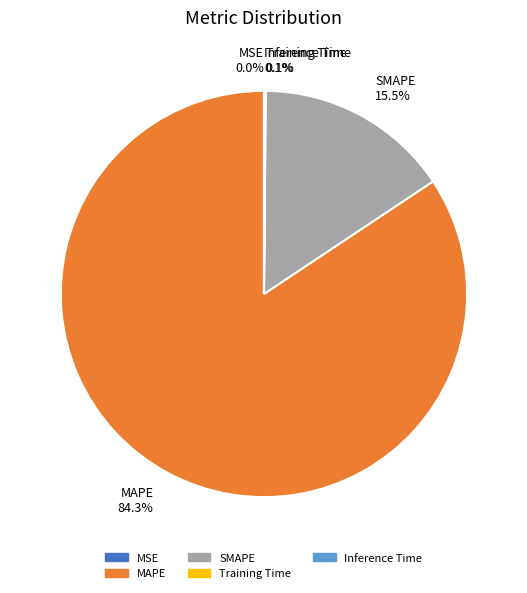

Does MAPE account for over 50% of the chart?

Yes